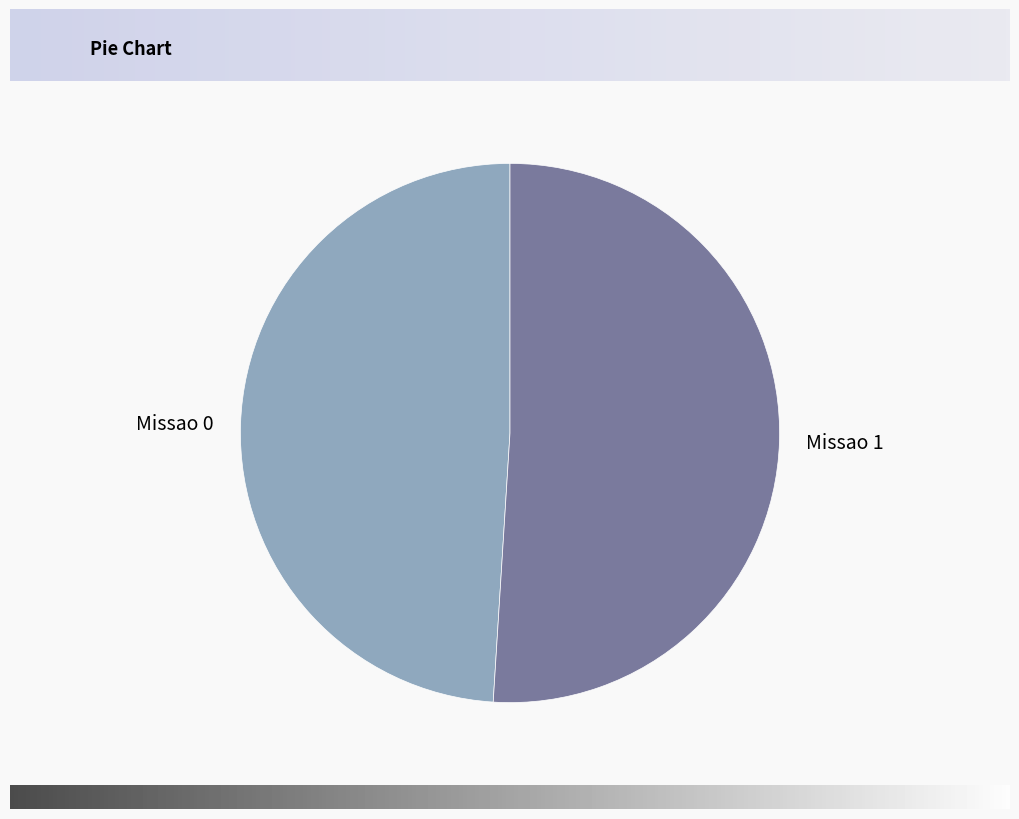

Count the number of slices in the pie.

2